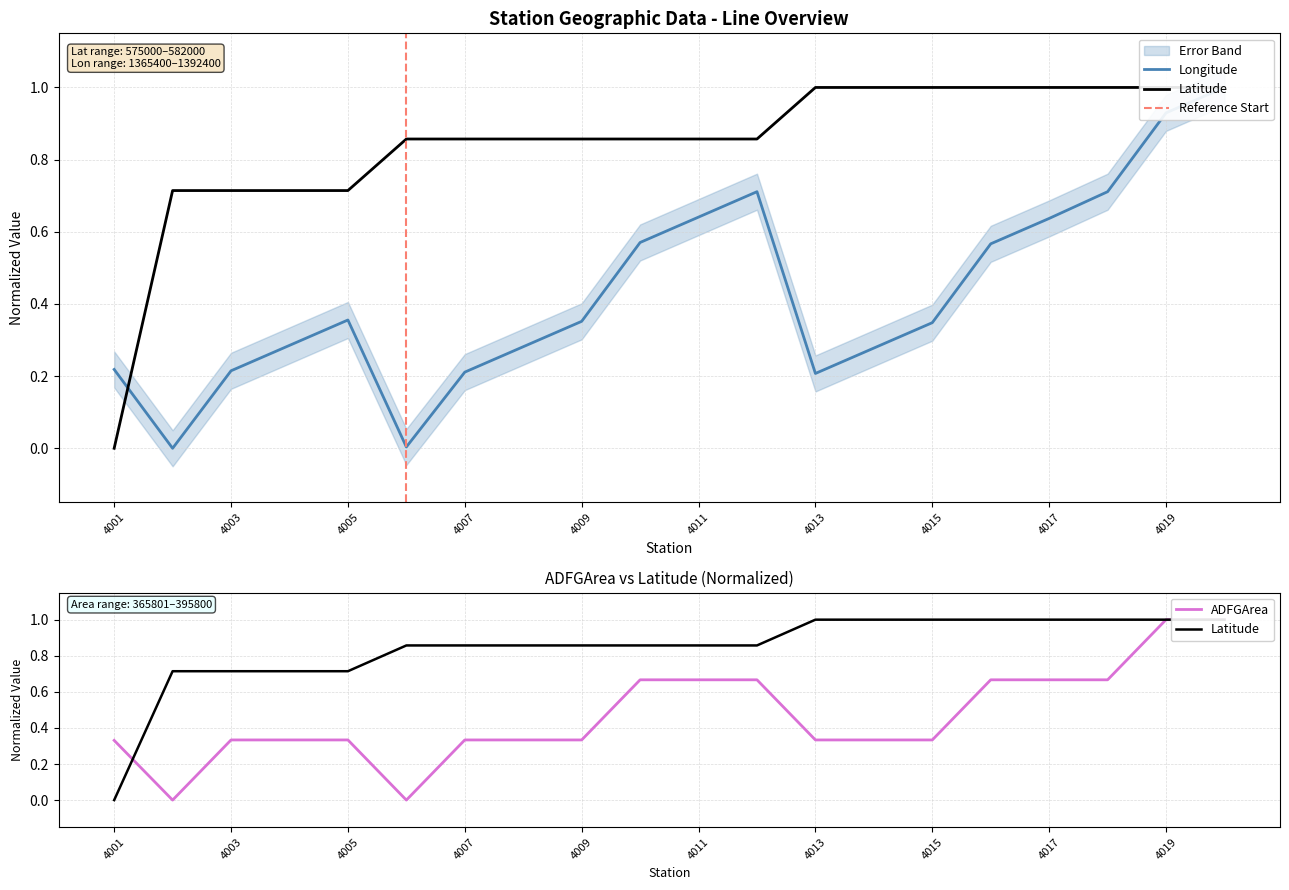

How many Latitude values are between 0 and 1?

20